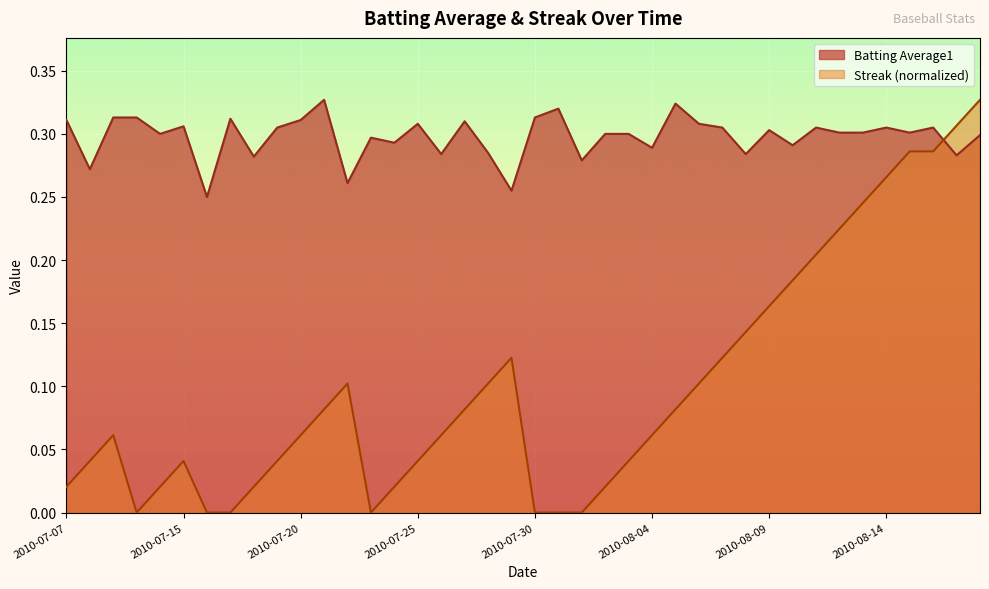

How many times do Streak and Batting Average1 cross each other?

1